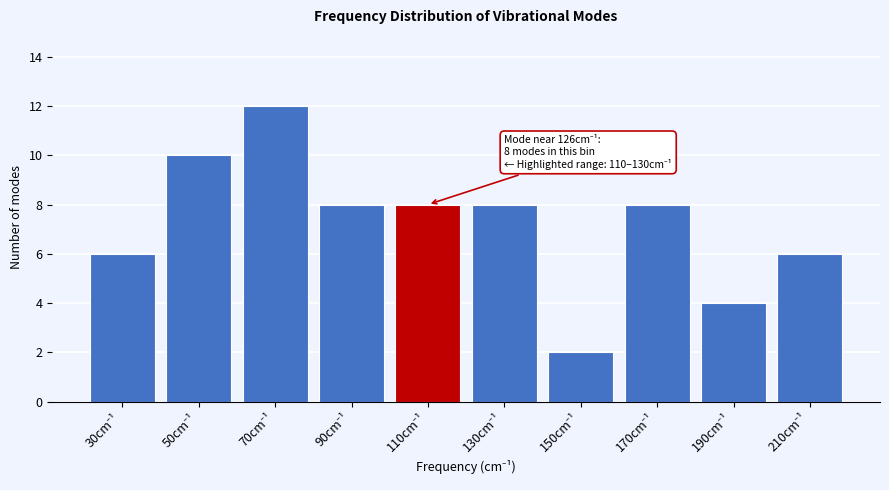

Reading left to right, transcribe all the data shown in this chart.

6	10	12	8	8	8	2	8	4	6